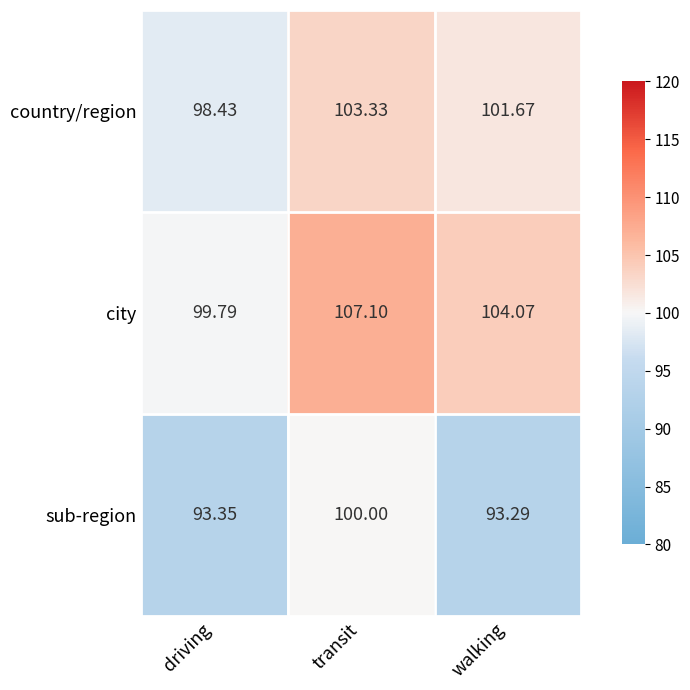

List the series in order of their overall mean, lowest first.

sub-region, country/region, city